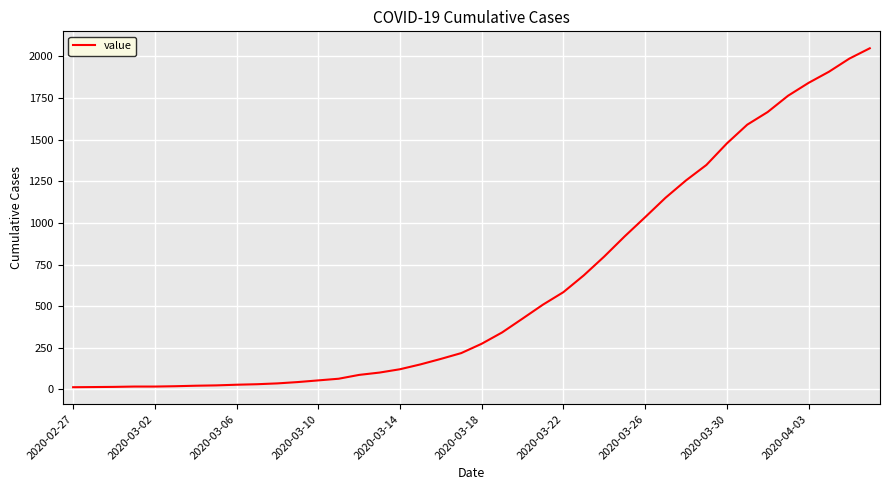

What is the maximum value shown in the chart?

2049